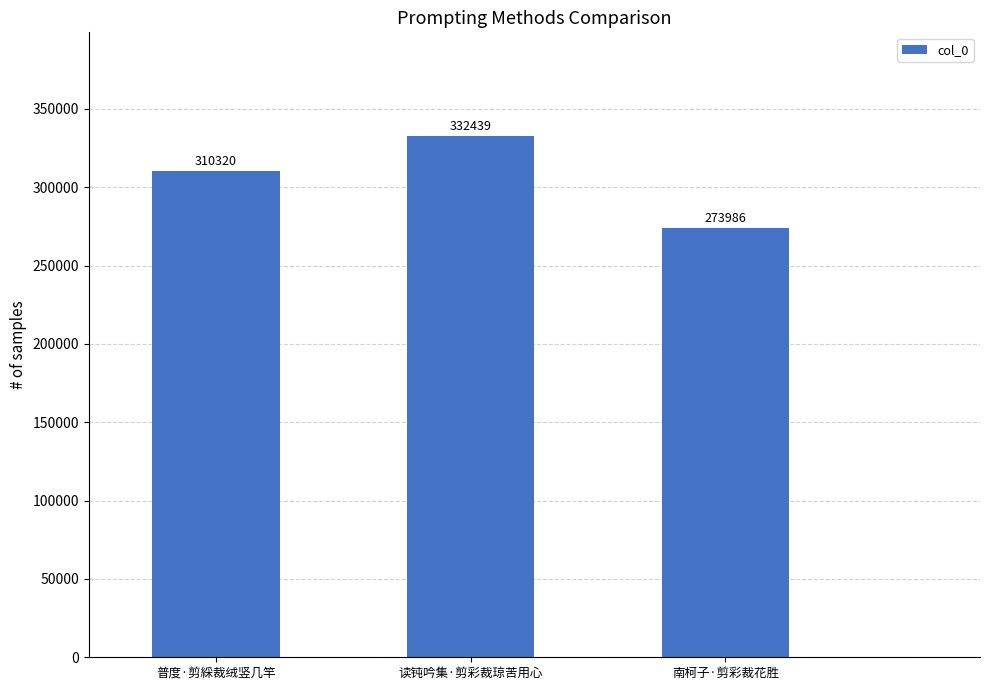

What is the difference between the maximum and minimum values?

58453